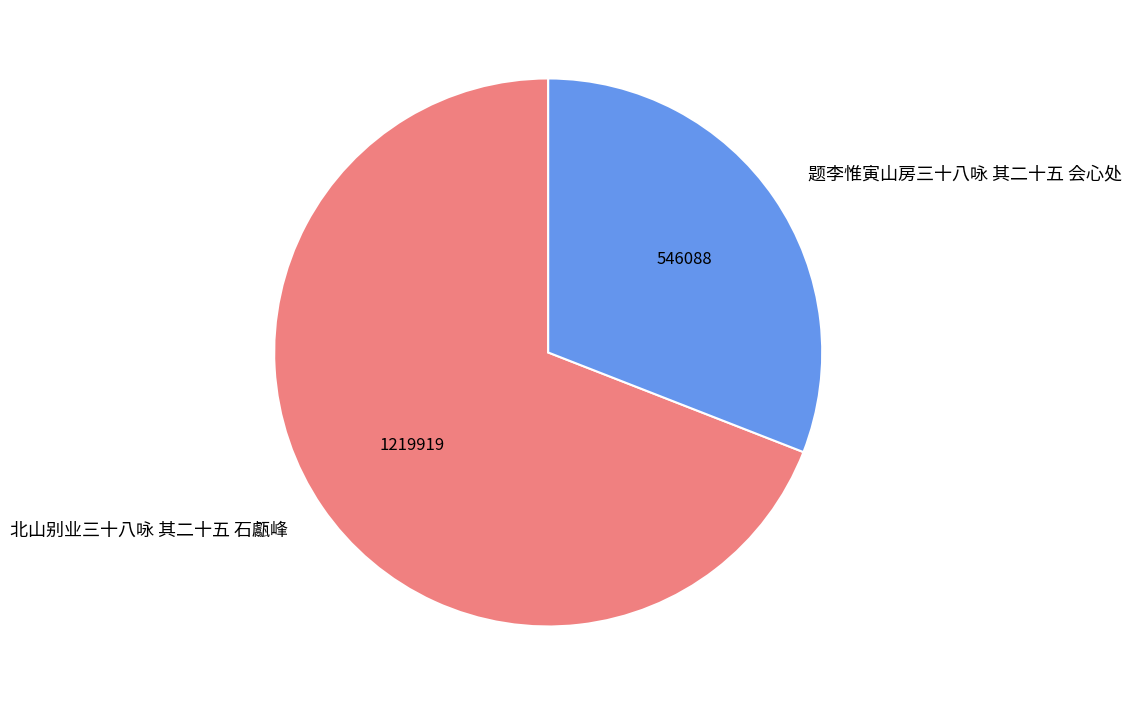

Which slice represents more than half of the pie?

北山别业三十八咏 其二十五 石甗峰